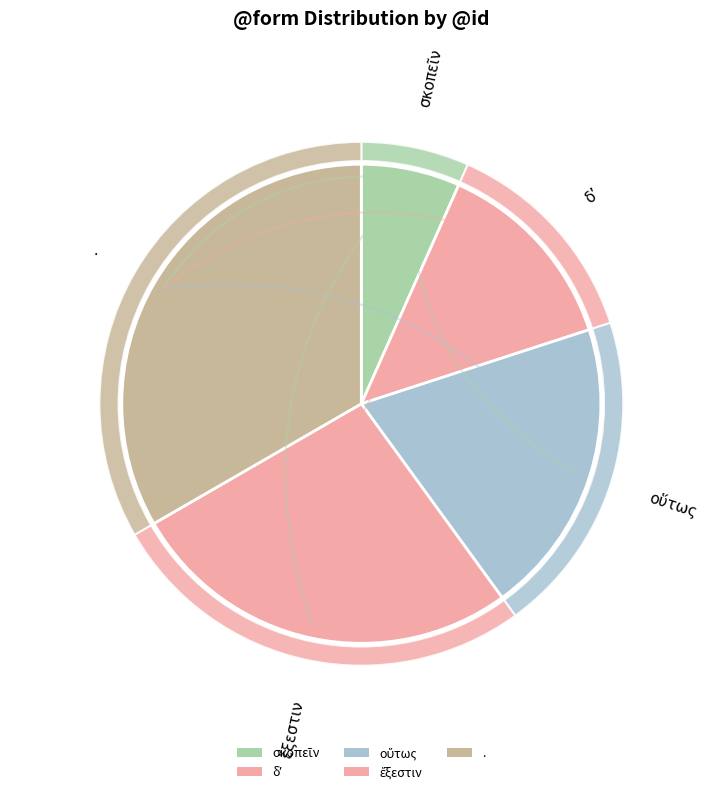

To the nearest percent, what is the difference between the οὕτως and . slice percentages?

13%